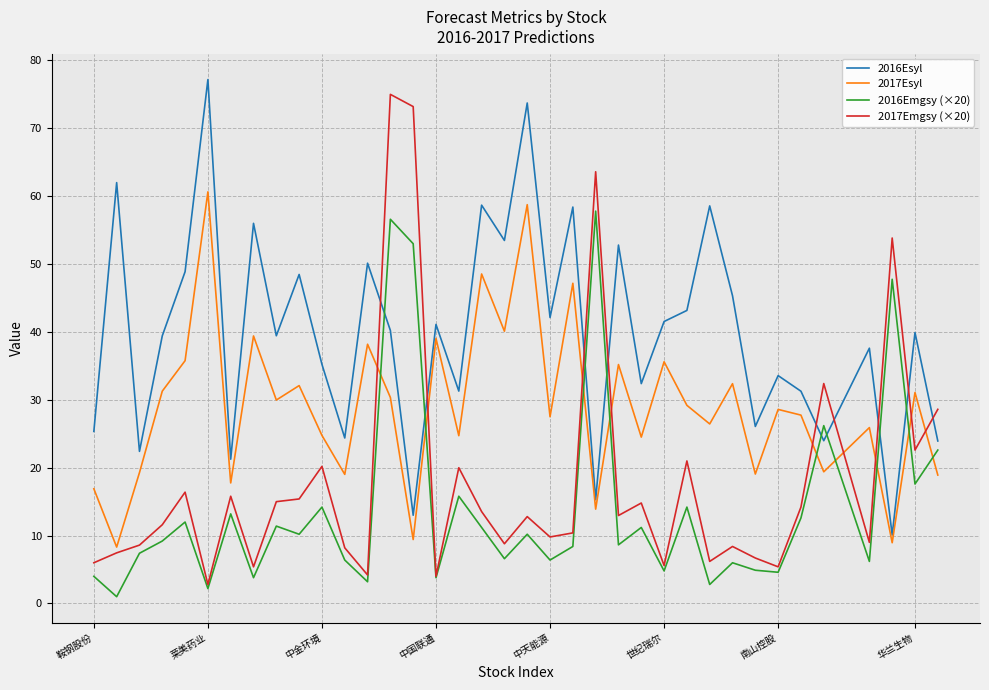

Rank the series by their average value, from lowest to highest.

2016Emgsy (×20), 2017Emgsy (×20), 2017Esyl, 2016Esyl